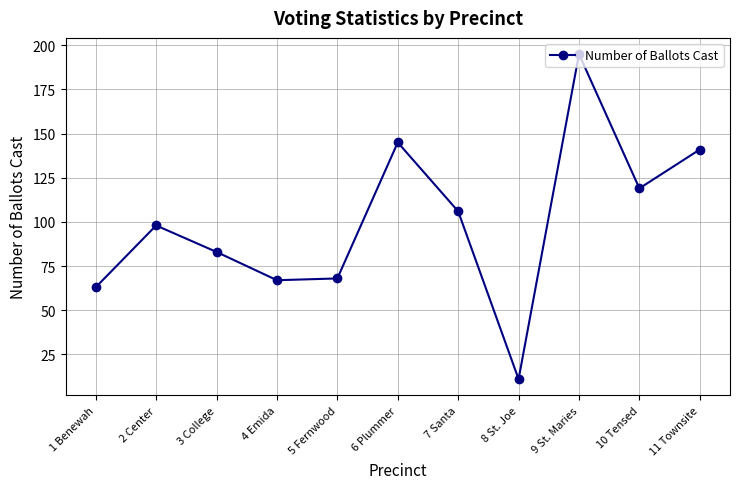

At which category does the data reach its first local peak?

2 Center